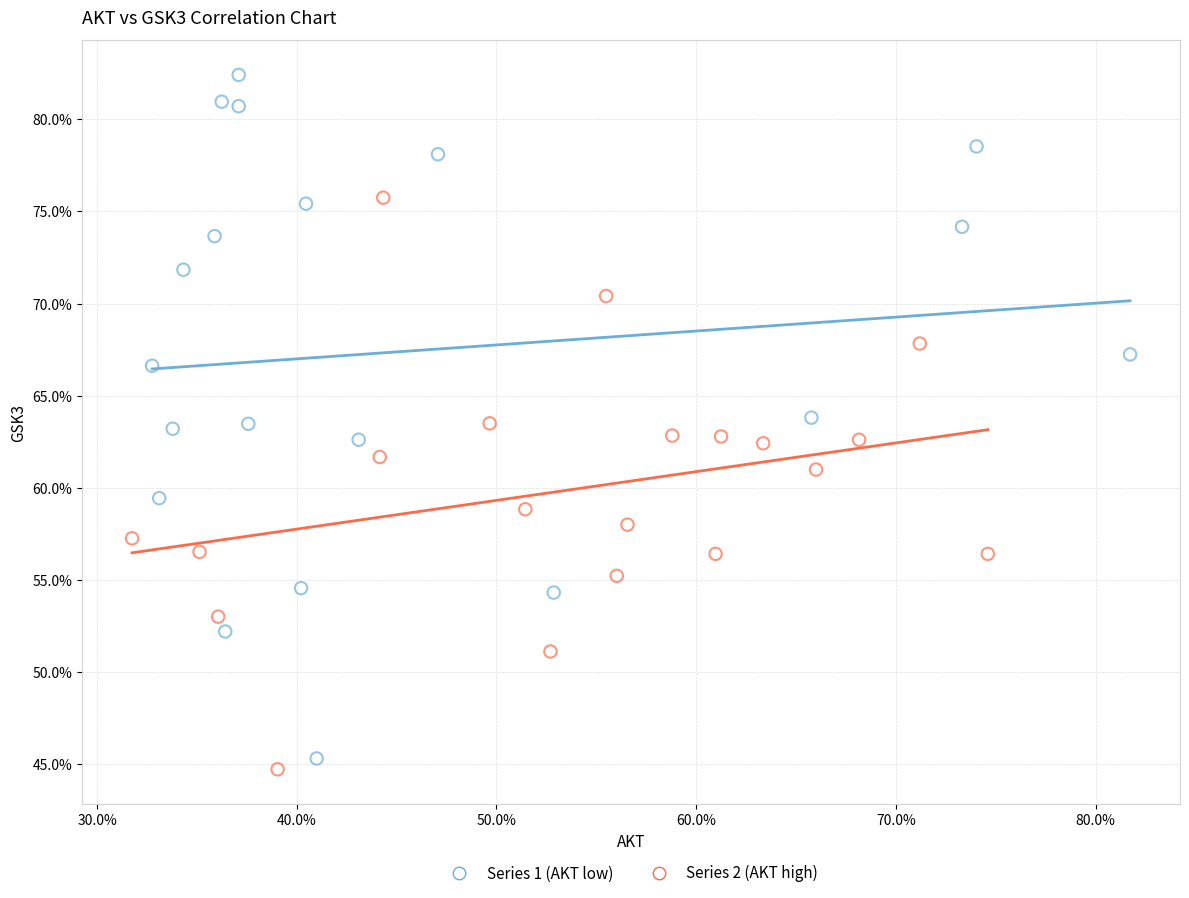

What are all the series names shown in the legend?

Series 1 (AKT low), Series 2 (AKT high)